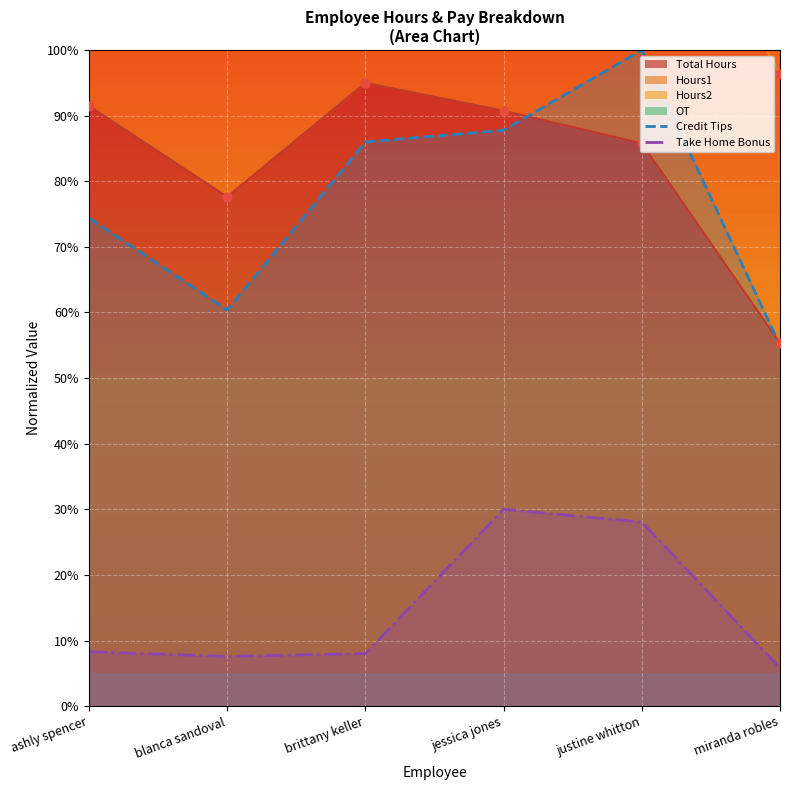

Which series contains the lowest Y value?

Take Home Bonus